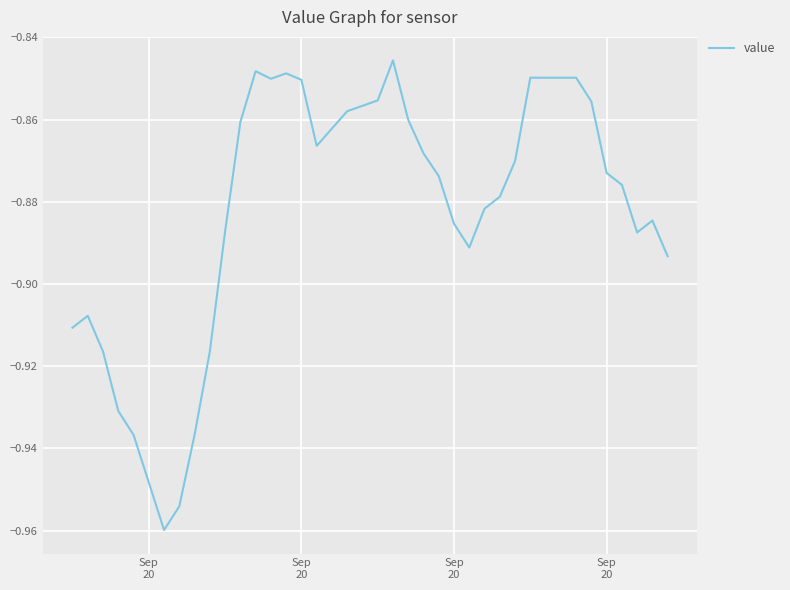

What is the difference between the maximum and minimum values?

0.1